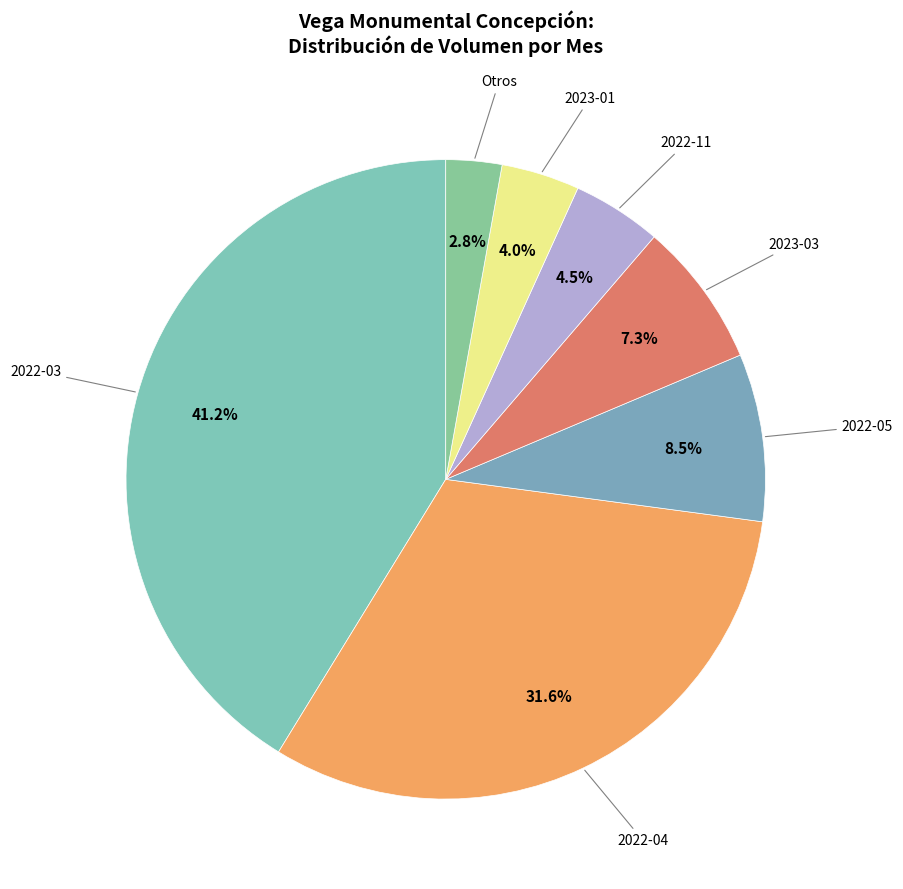

How many slices are in this pie chart?

7